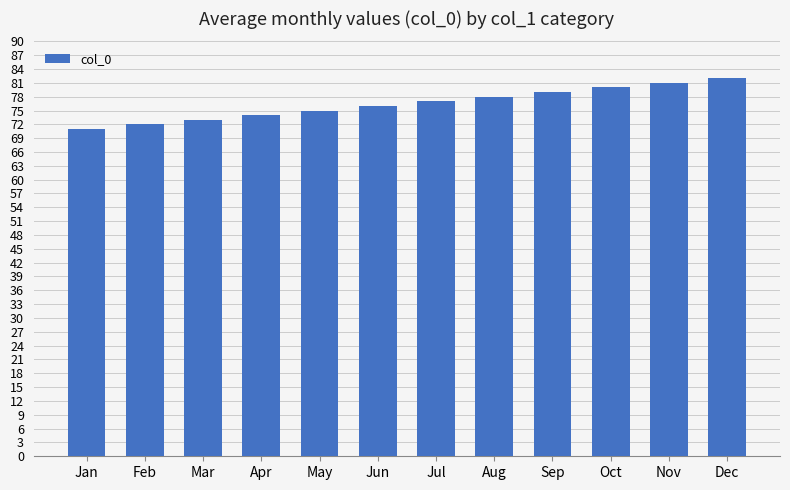

What is the change in value from Jan to Sep?

+8